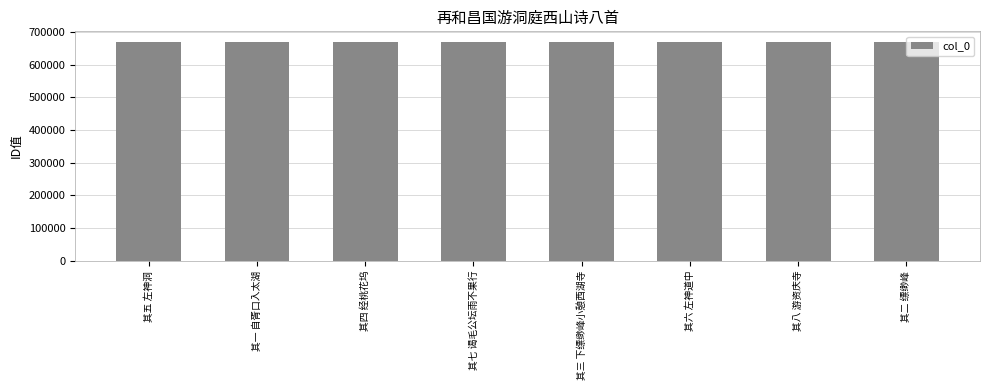

What is the greatest value displayed?

668173